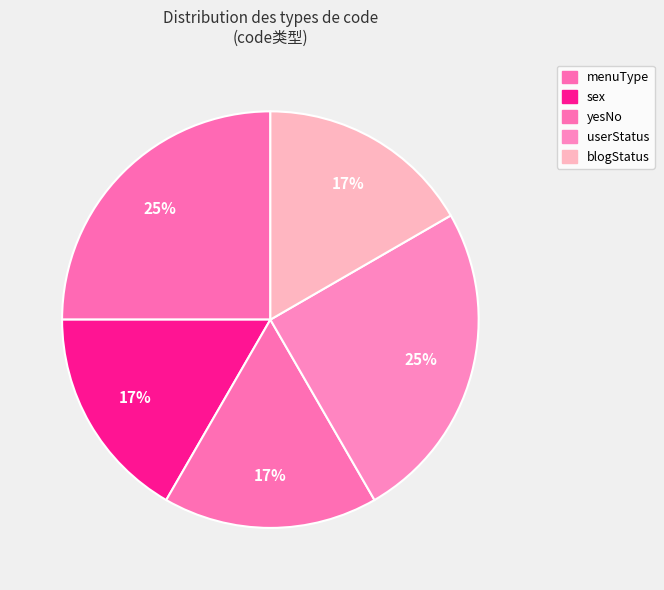

Rank the categories by value from highest to lowest.

menuType, userStatus, sex, yesNo, blogStatus